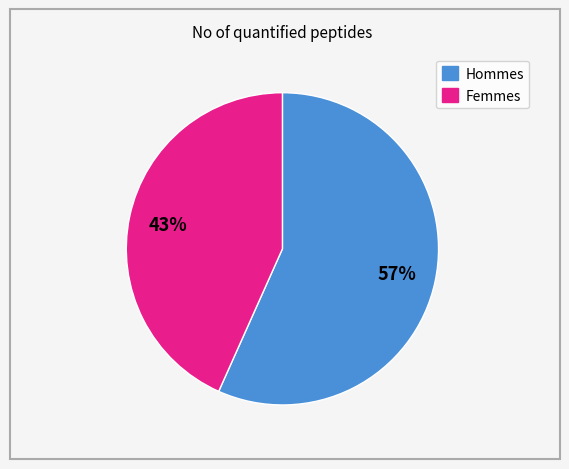

Does Femmes represent more than half of the total?

No